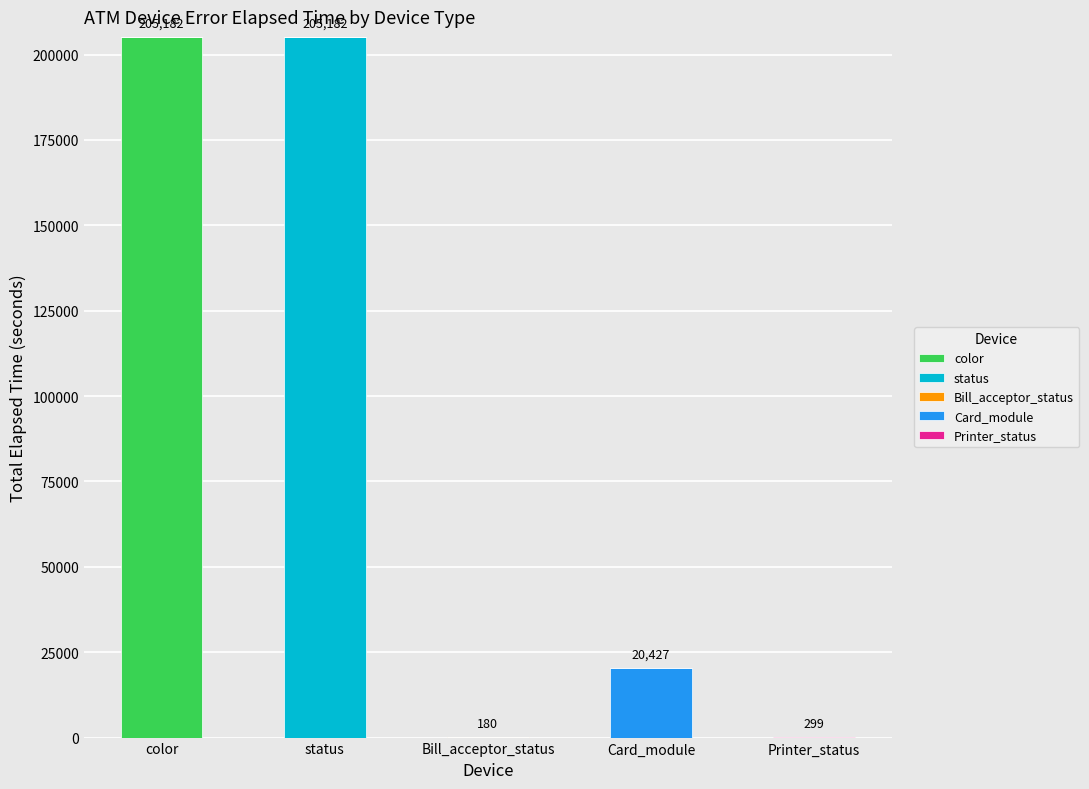

Does the chart contain stacked bars?

Yes